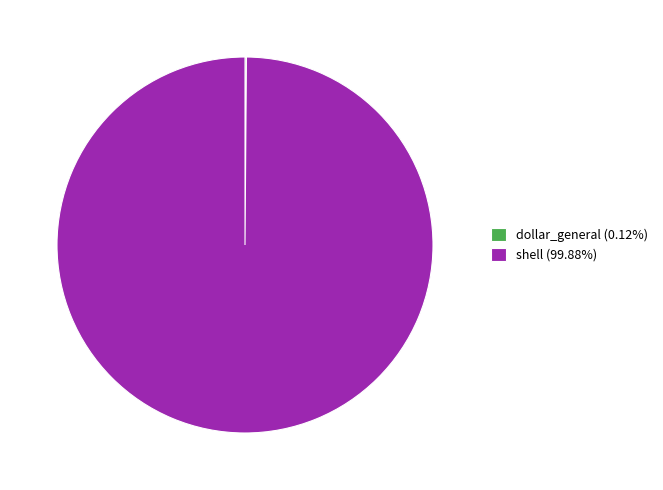

Is there a majority slice in this chart?

Yes